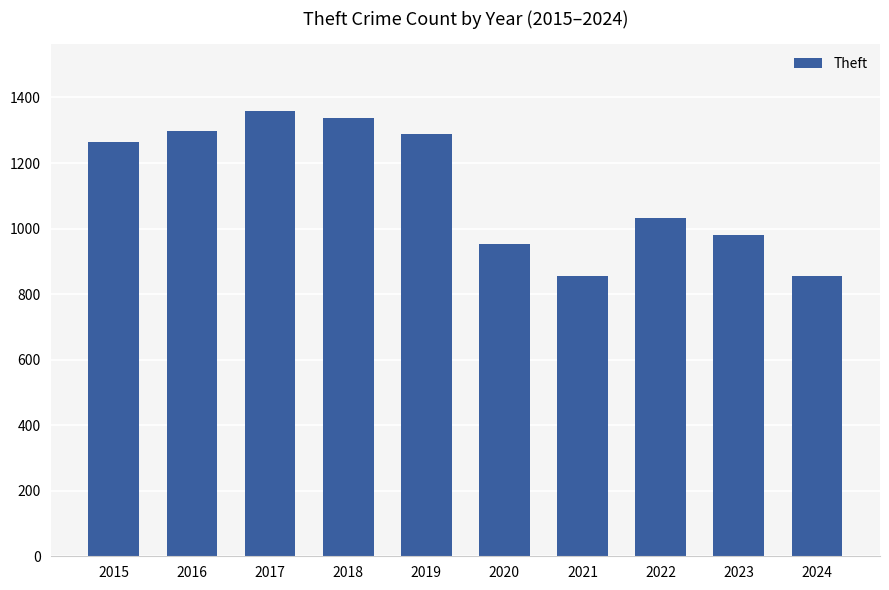

What is the approximate value at 2022?

1032